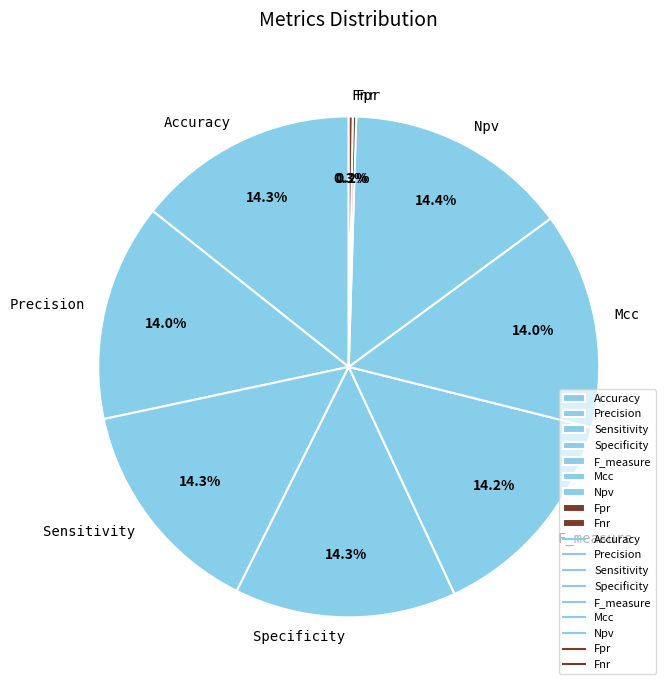

Does Accuracy represent more than half of the total?

No